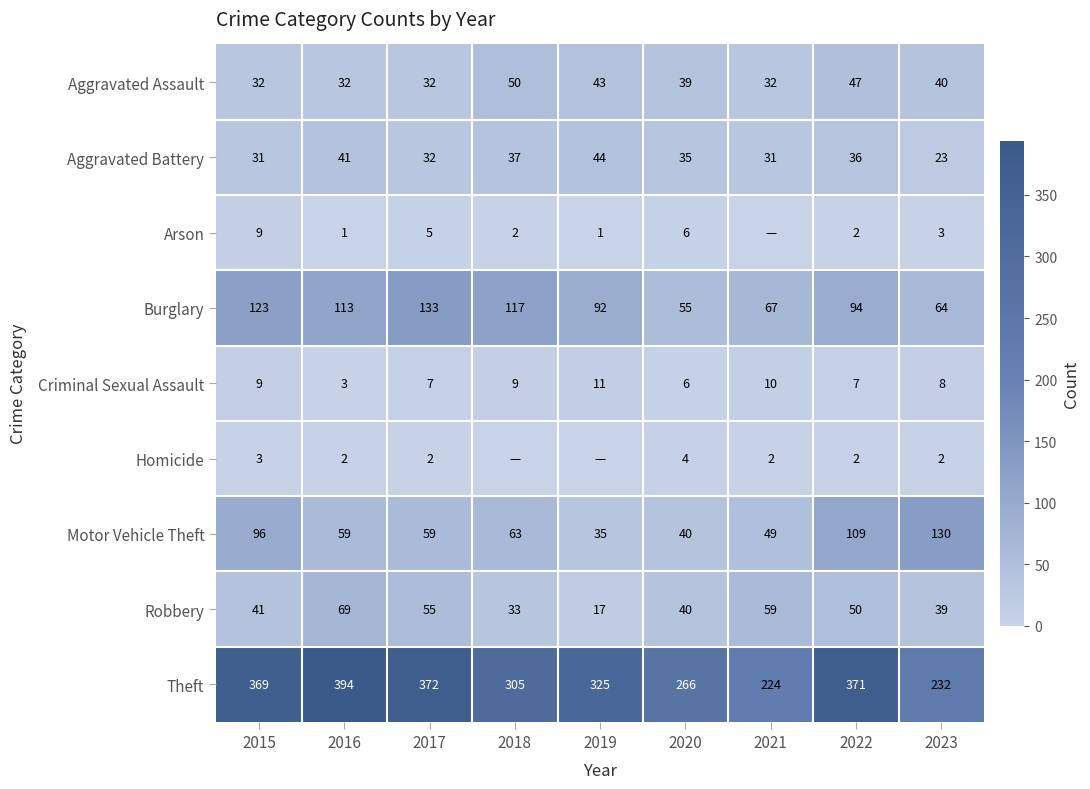

What is the maximum value for Theft?

394